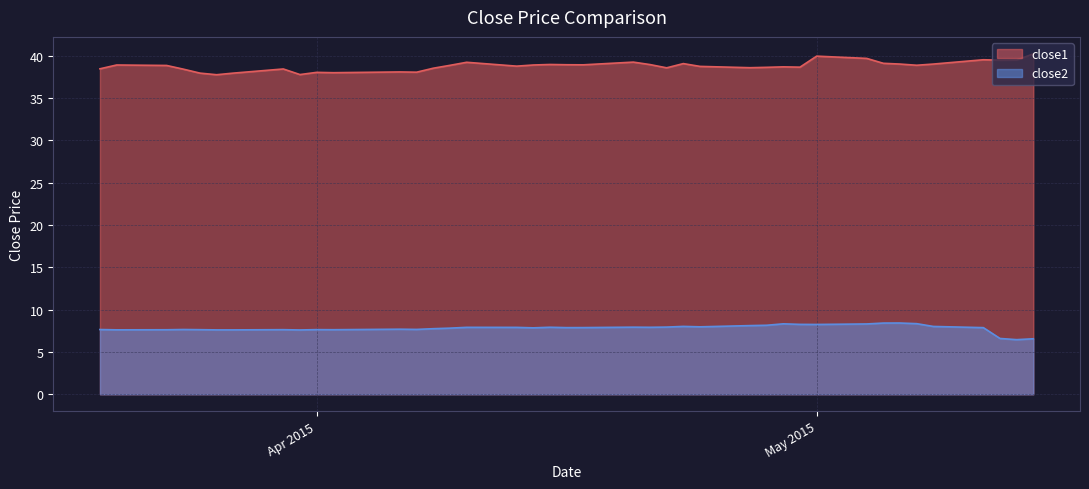

Which series has the largest range (max minus min)?

close1